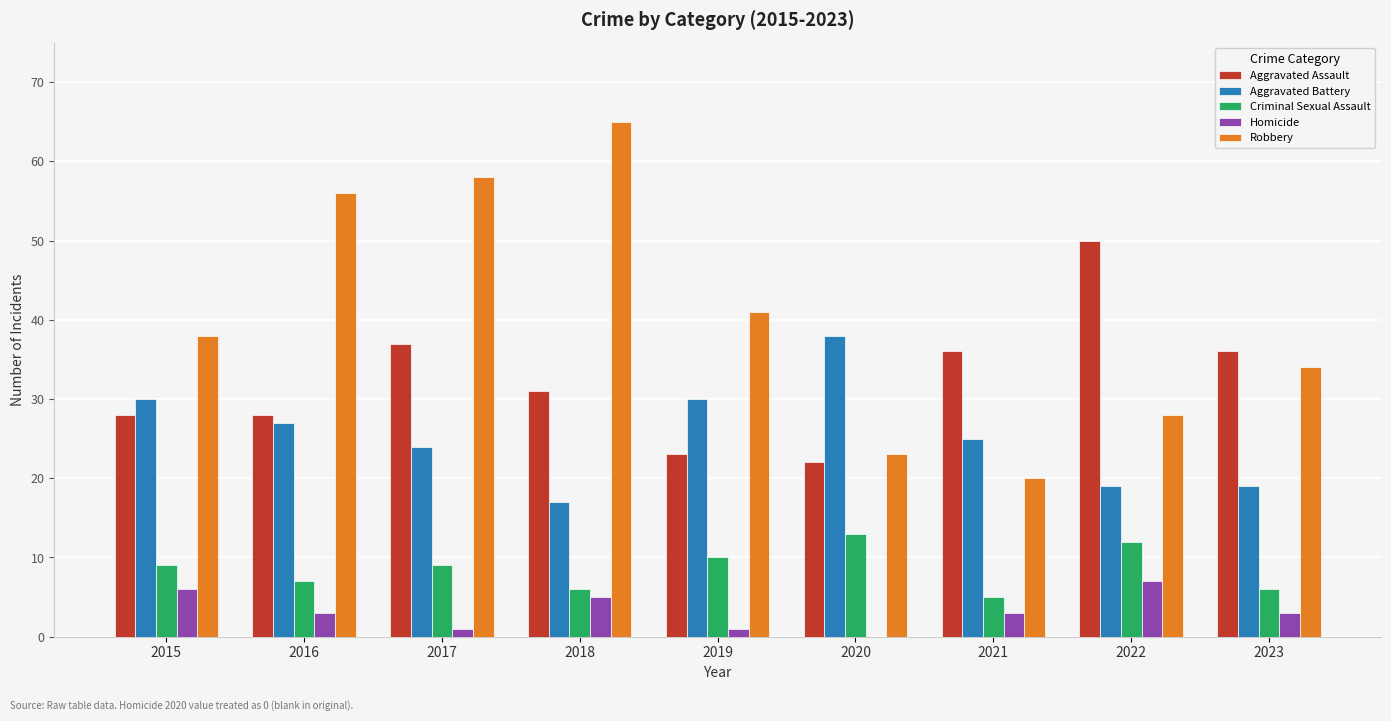

Count the number of categories in the chart.

9